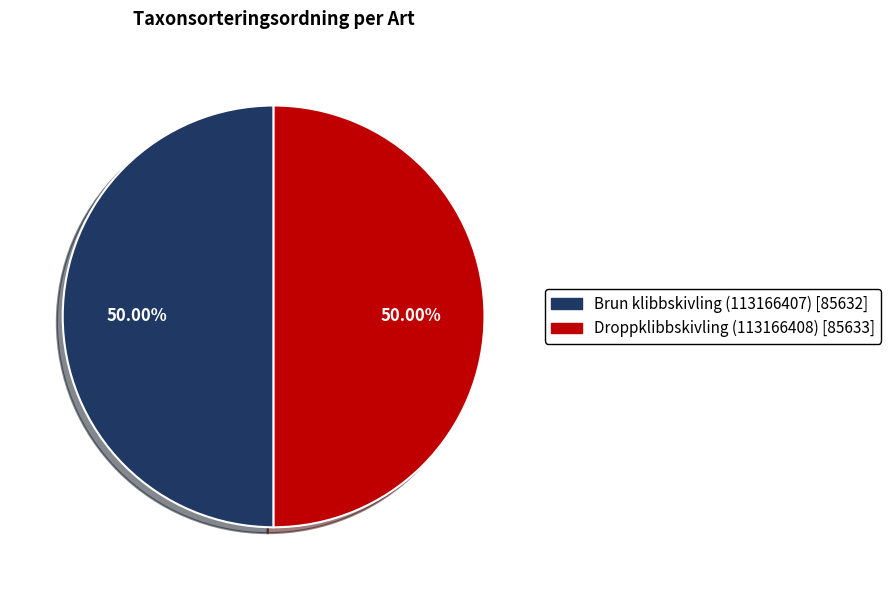

Combined, do Droppklibbskivling (113166408) and Brun klibbskivling (113166407) account for over 50%?

Yes